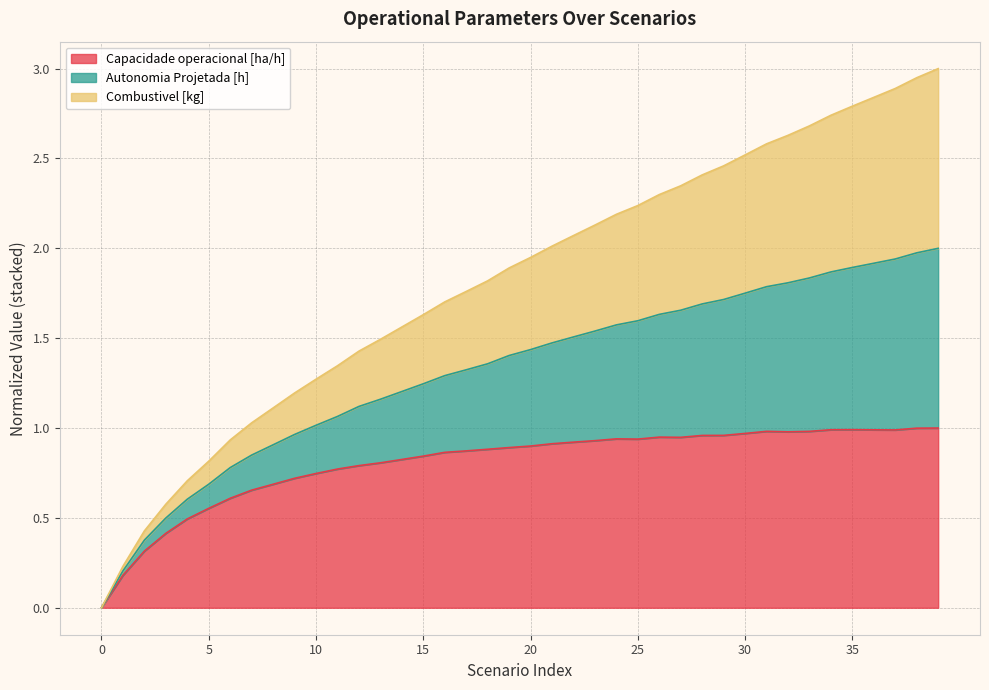

The value of Autonomia Projetada [h] at 31 is 3.5. True or false?

False